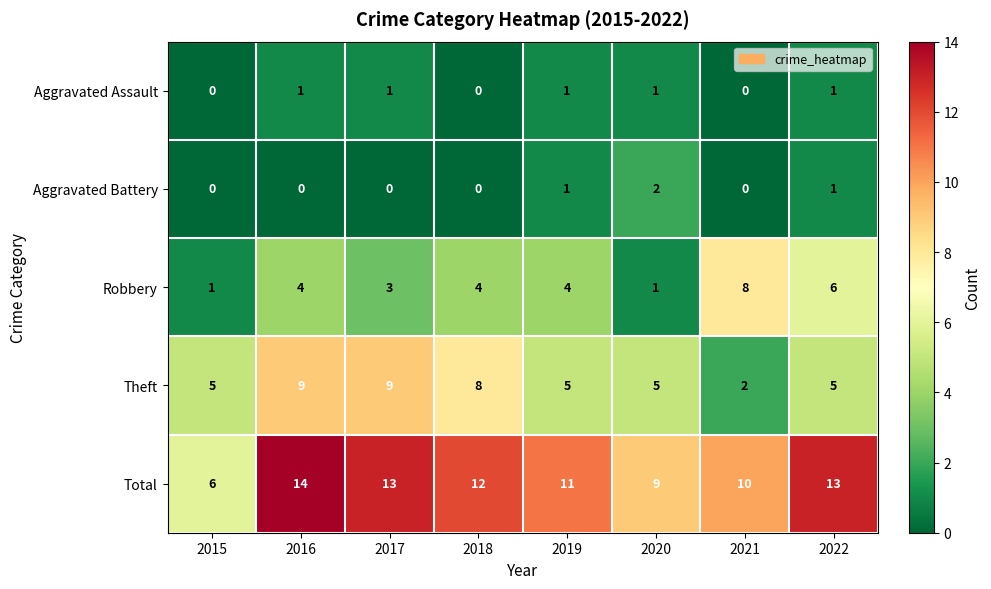

How many Robbery values are between 3 and 6?

5